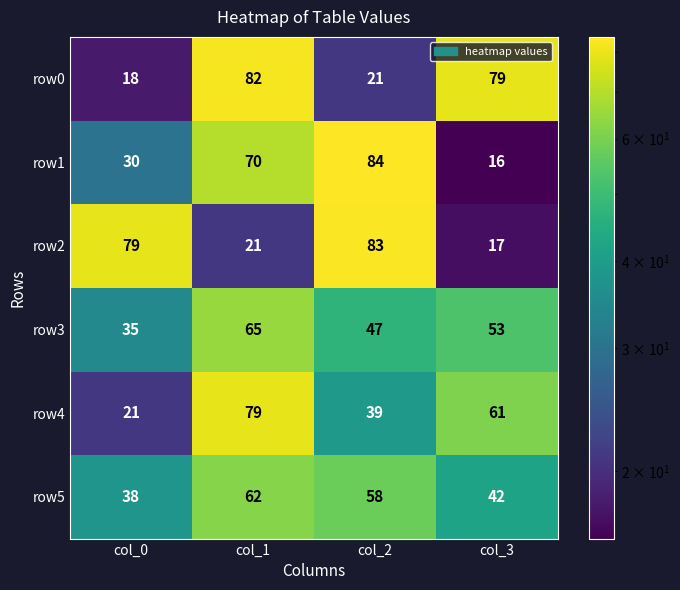

List the labels in order of row3 value, largest first.

col_1, col_3, col_2, col_0